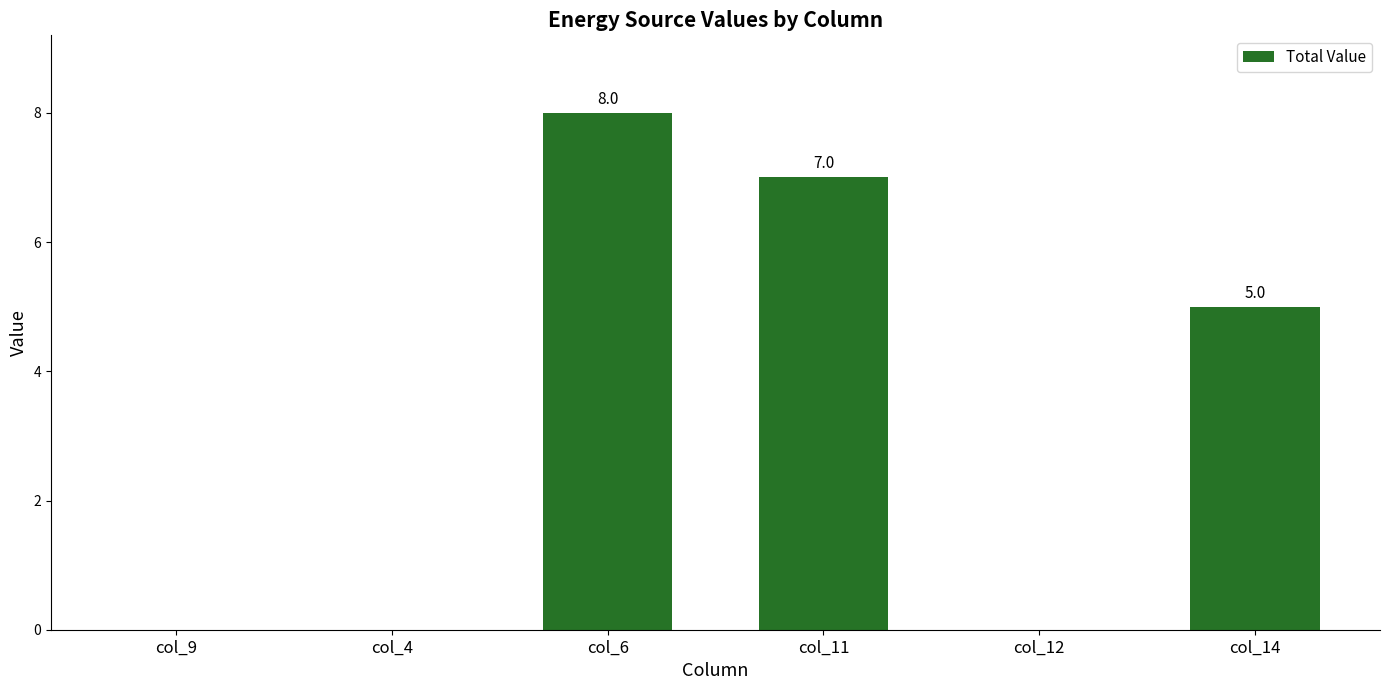

What is the change in value from col_9 to col_11?

+7.0